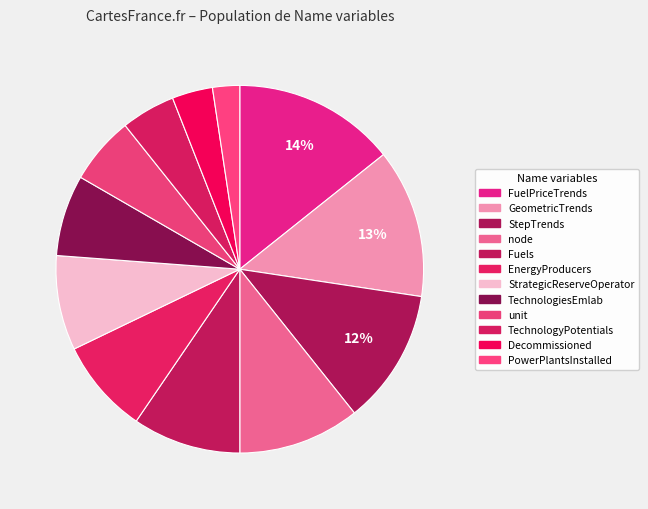

Which slice is the smallest?

PowerPlantsInstalled